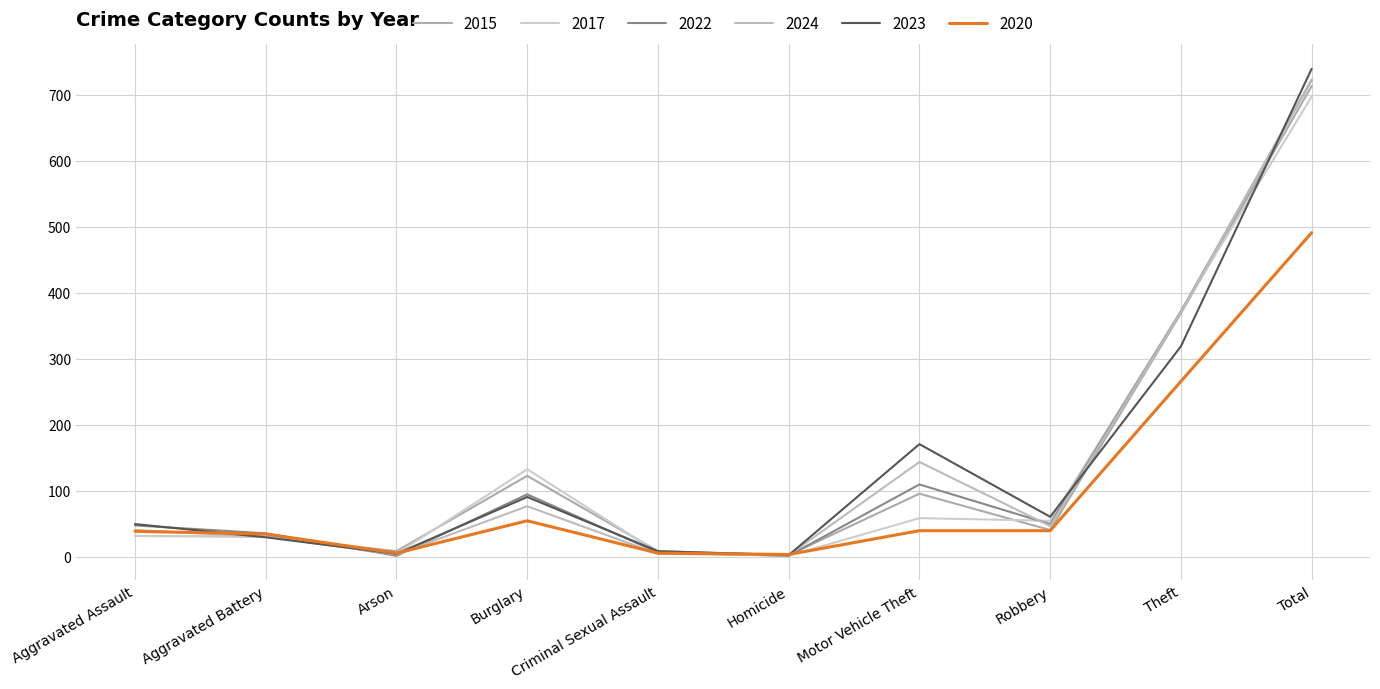

Reading left to right, extract all data points from this chart.

2015: Aggravated Assault=32	Aggravated Battery=31	Arson=9	Burglary=123	Criminal Sexual Assault=9	Homicide=3	Motor Vehicle Theft=96	Robbery=41	Theft=369	Total=713
2017: Aggravated Assault=32	Aggravated Battery=32	Arson=5	Burglary=133	Criminal Sexual Assault=7	Homicide=2	Motor Vehicle Theft=59	Robbery=55	Theft=372	Total=697
2022: Aggravated Assault=48	Aggravated Battery=36	Arson=2	Burglary=95	Criminal Sexual Assault=7	Homicide=2	Motor Vehicle Theft=110	Robbery=50	Theft=372	Total=722
2023: Aggravated Assault=50	Aggravated Battery=30	Arson=5	Burglary=91	Criminal Sexual Assault=9	Homicide=3	Motor Vehicle Theft=171	Robbery=61	Theft=319	Total=739
2024: Aggravated Assault=41	Aggravated Battery=31	Arson=4	Burglary=77	Criminal Sexual Assault=5	Homicide=3	Motor Vehicle Theft=144	Robbery=47	Theft=371	Total=723
2020: Aggravated Assault=39	Aggravated Battery=35	Arson=6	Burglary=55	Criminal Sexual Assault=6	Homicide=4	Motor Vehicle Theft=40	Robbery=40	Theft=266	Total=491